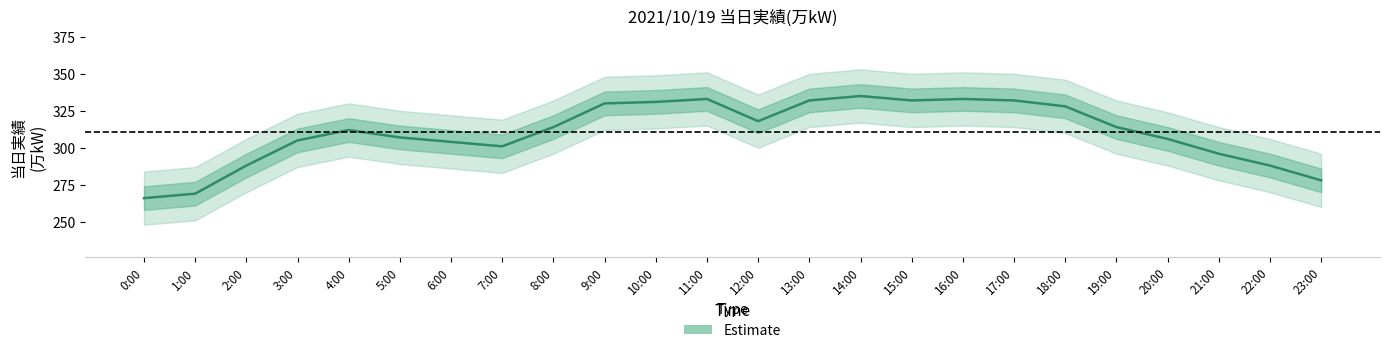

What is the difference between the maximum and minimum values?

69